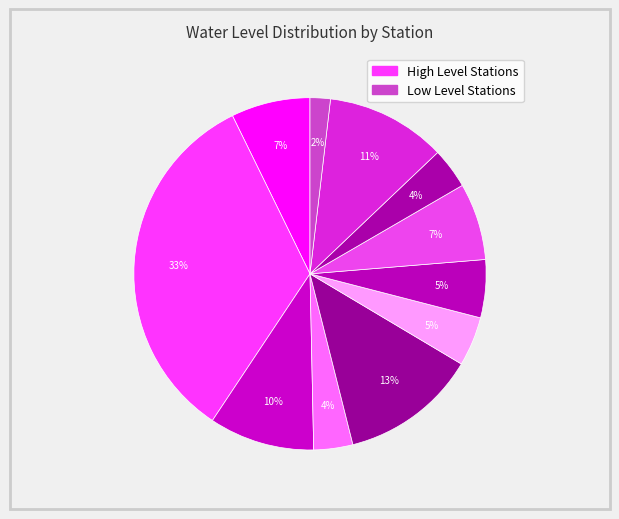

How many segments does this pie chart have?

11